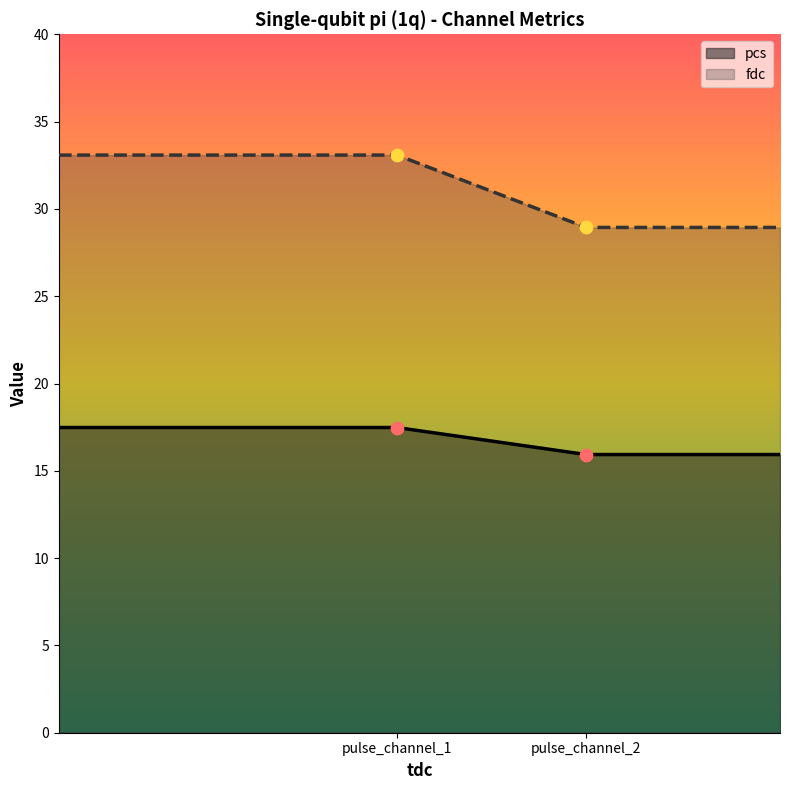

Which series reaches the maximum Y coordinate?

fdc